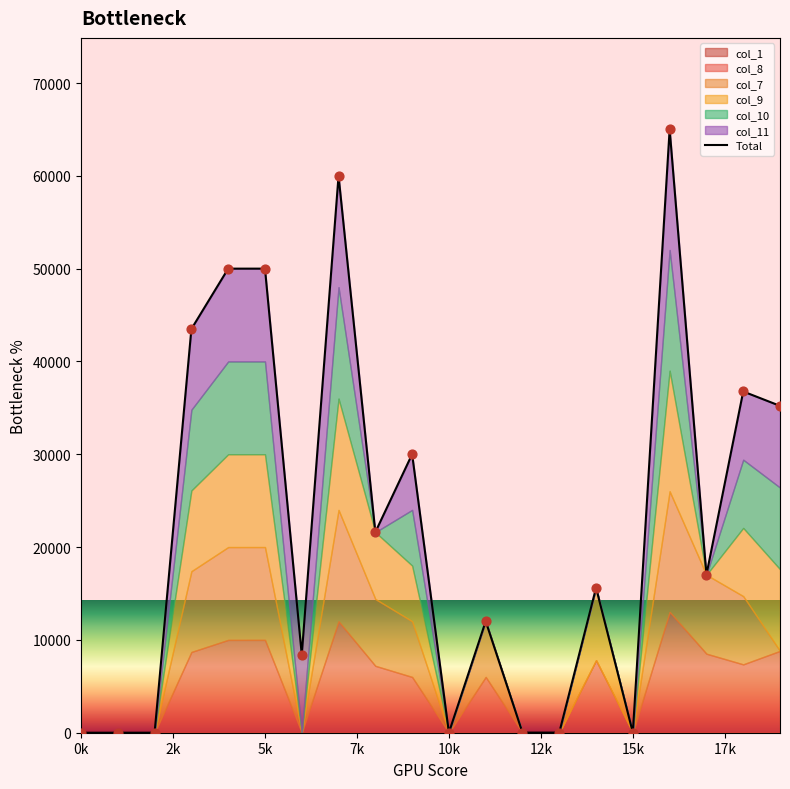

Between 18 and 17, which is larger?

18